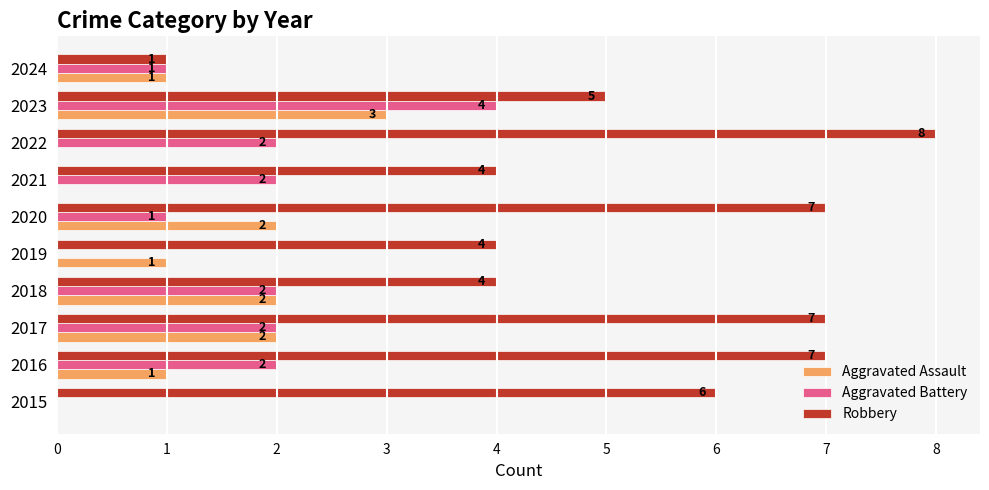

What is the greatest value displayed?

8